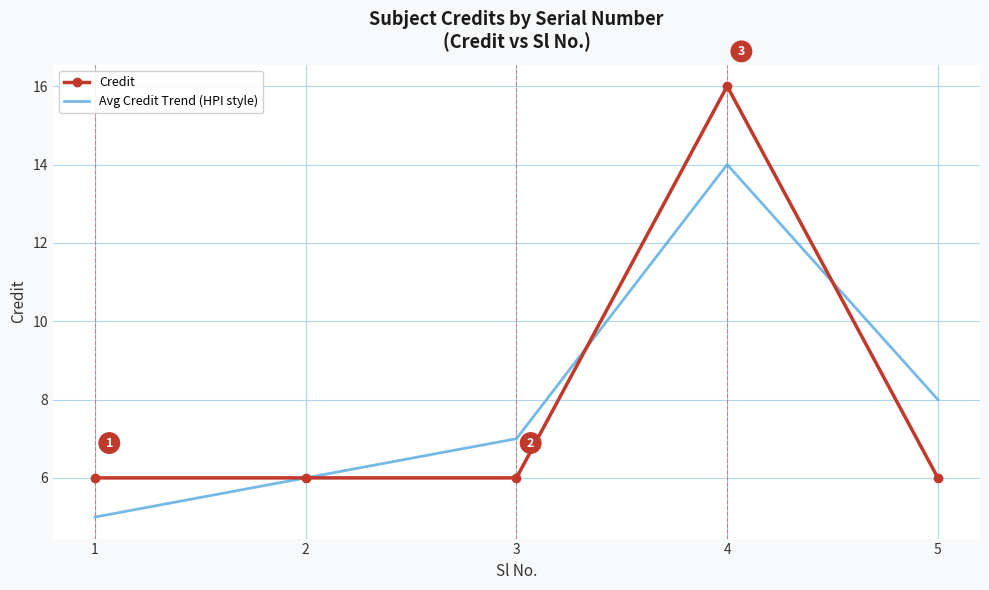

What is the total value across all series at 1?

11